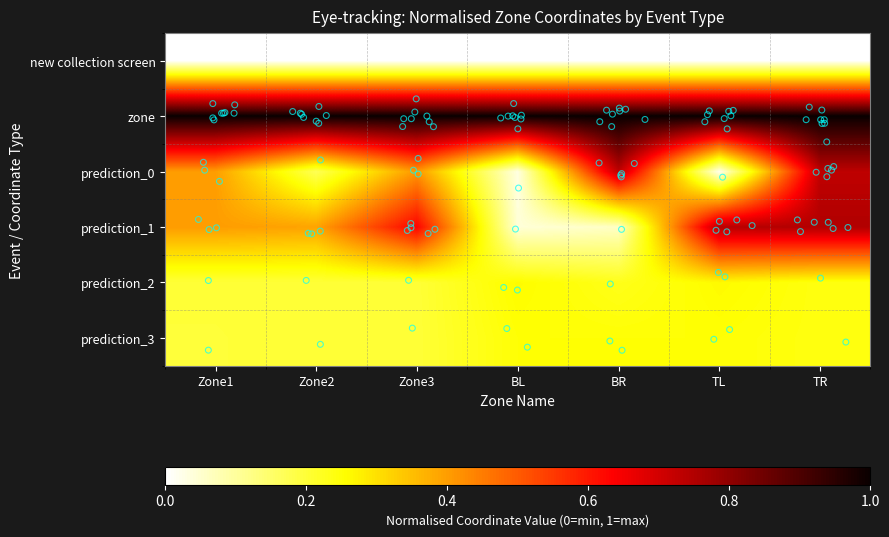

Count the number of categories in the chart.

7